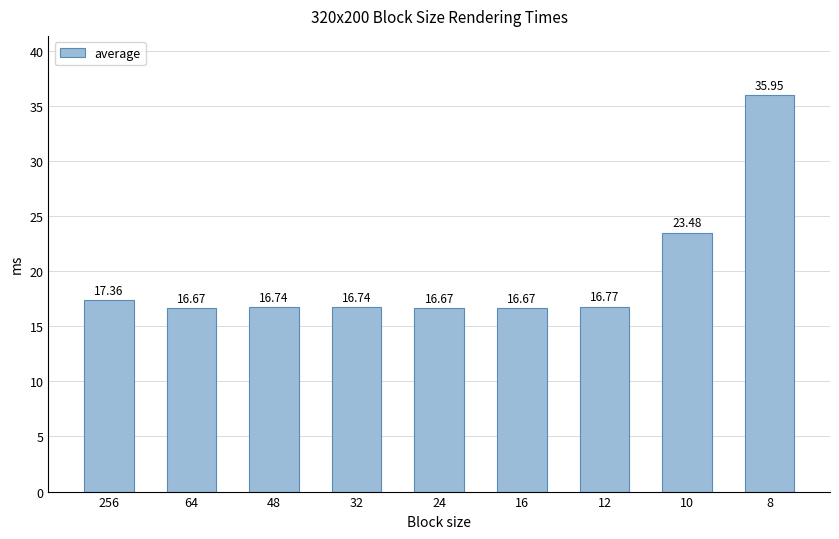

At which category does the chart reach its minimum across all series?

24